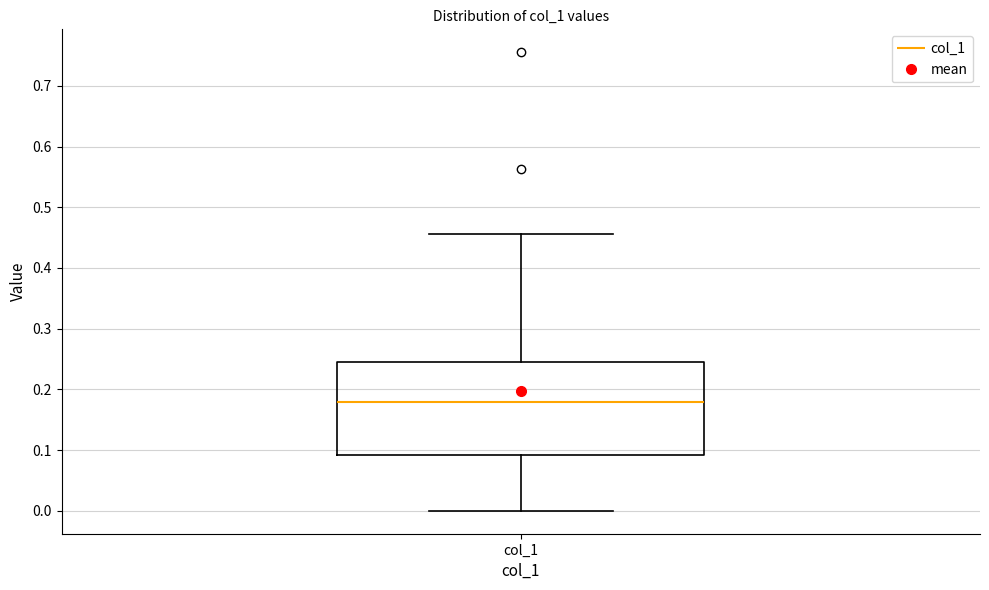

Where does the upper whisker of the box for col_1 end on the y-axis? The values are not printed on the chart, so give them approximately, as read against the axis.

0.46